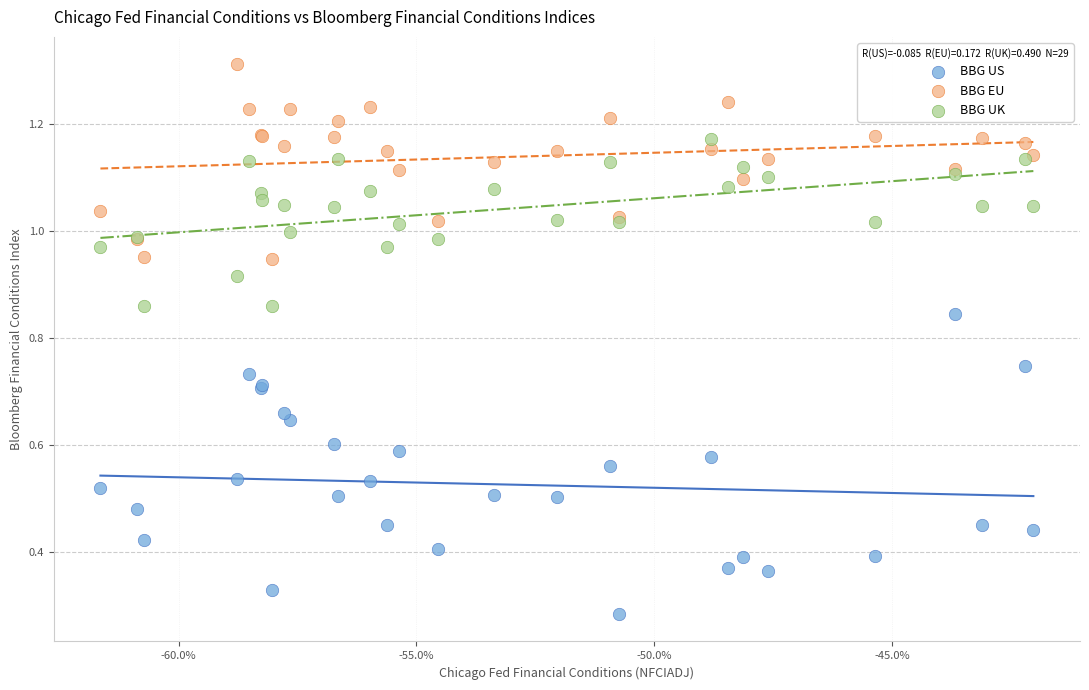

Which series contains the lowest Y value?

BBG US